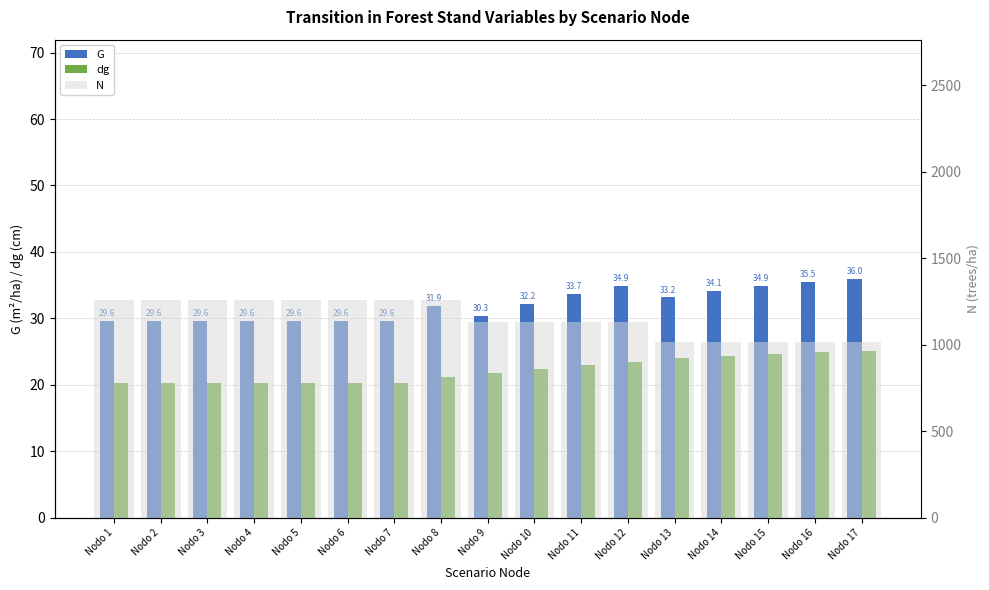

Which series changed the most between Nodo 2 and Nodo 17?

N